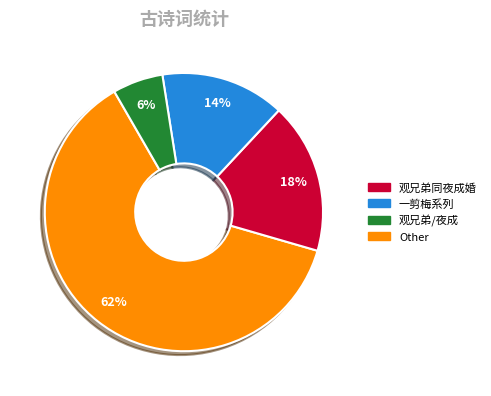

Is there a majority slice in this chart?

Yes